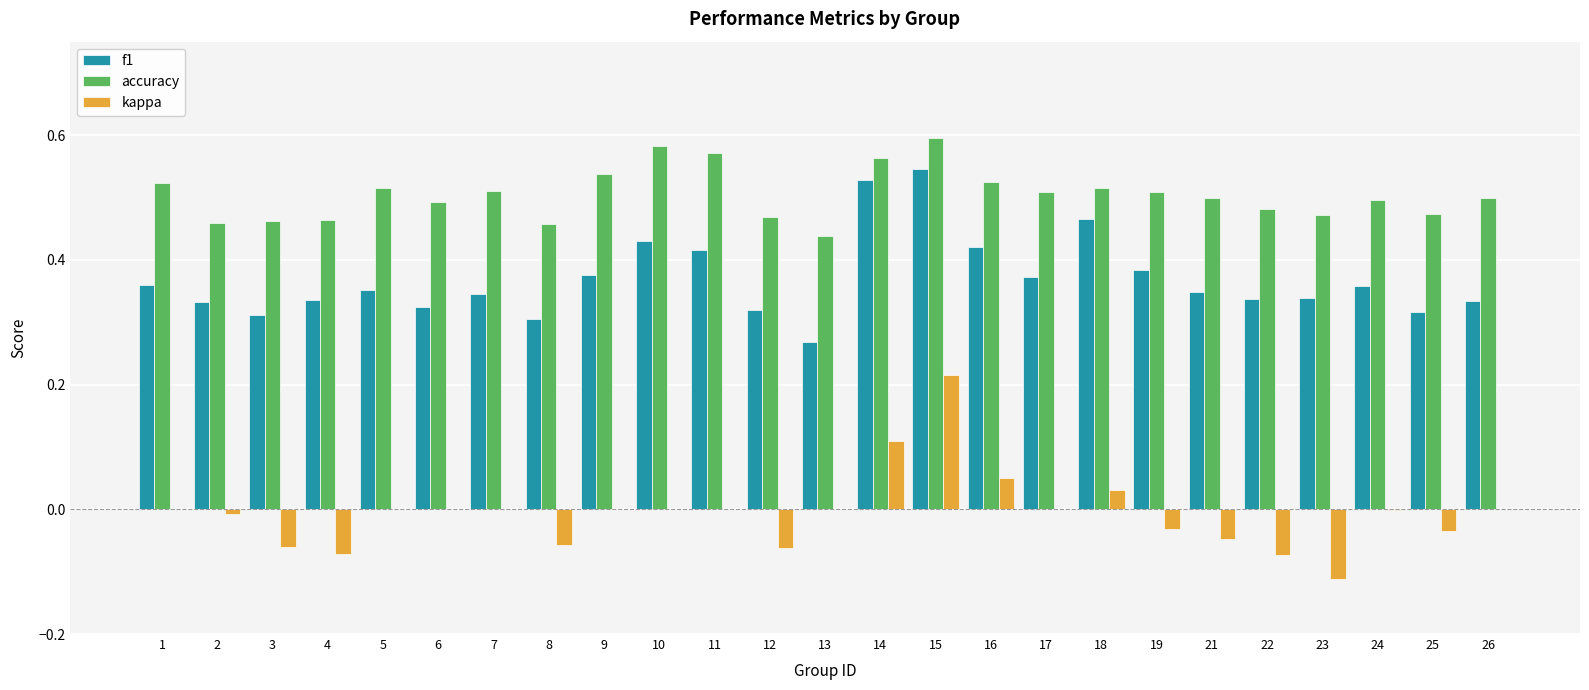

The accuracy series shows 0.5 at 2. True or false?

True